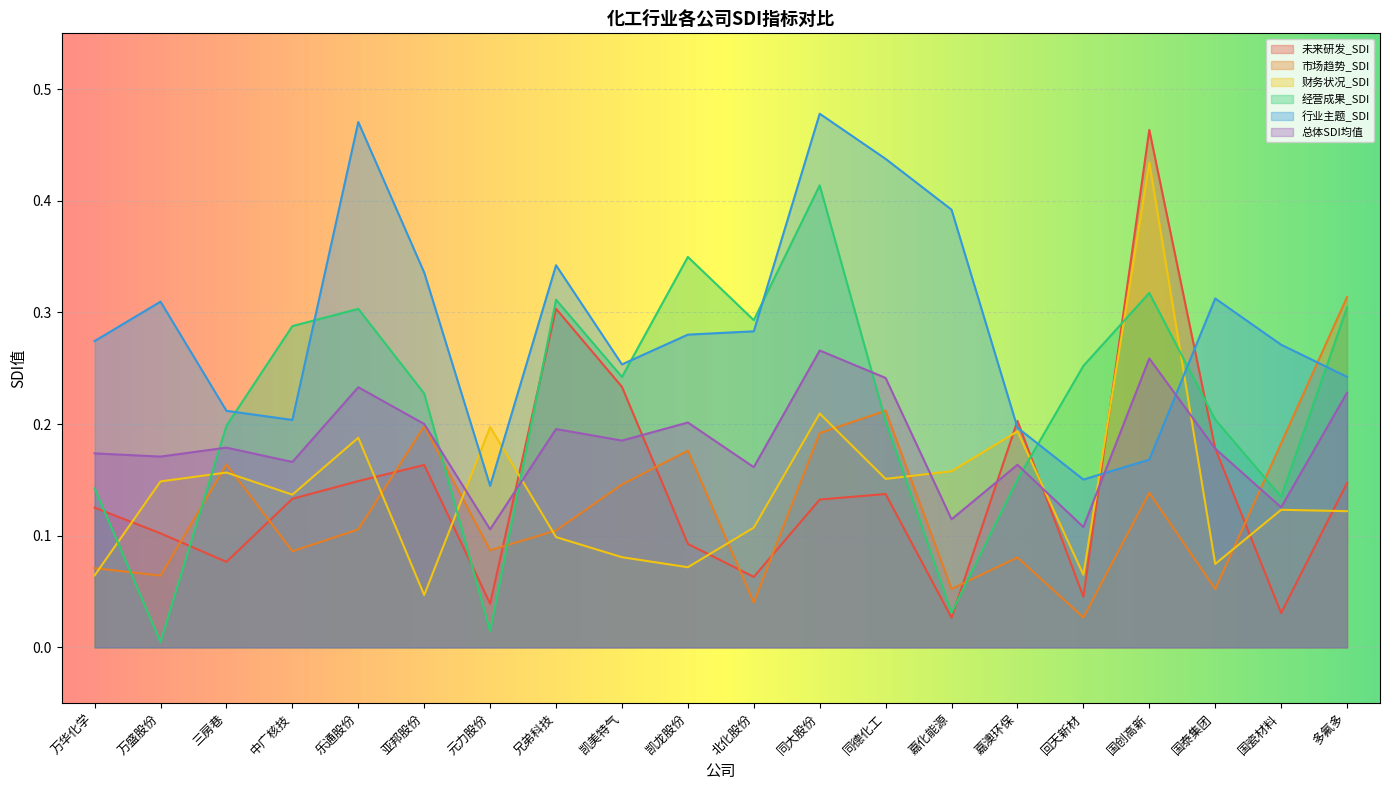

How many interior local peaks does the 总体SDI均值 series have?

7